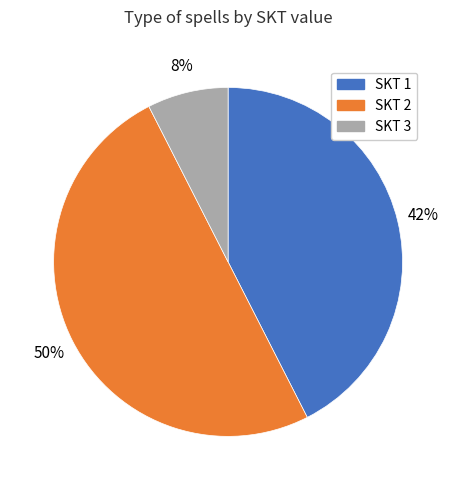

Rank the categories by value from lowest to highest.

SKT 3, SKT 1, SKT 2